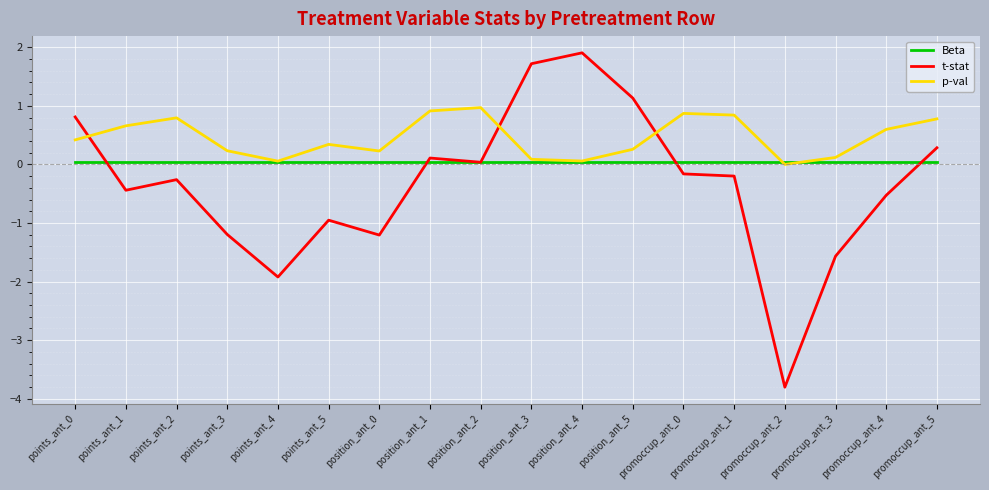

Is it true that Beta equals 0.0 at points_ant_1?

True